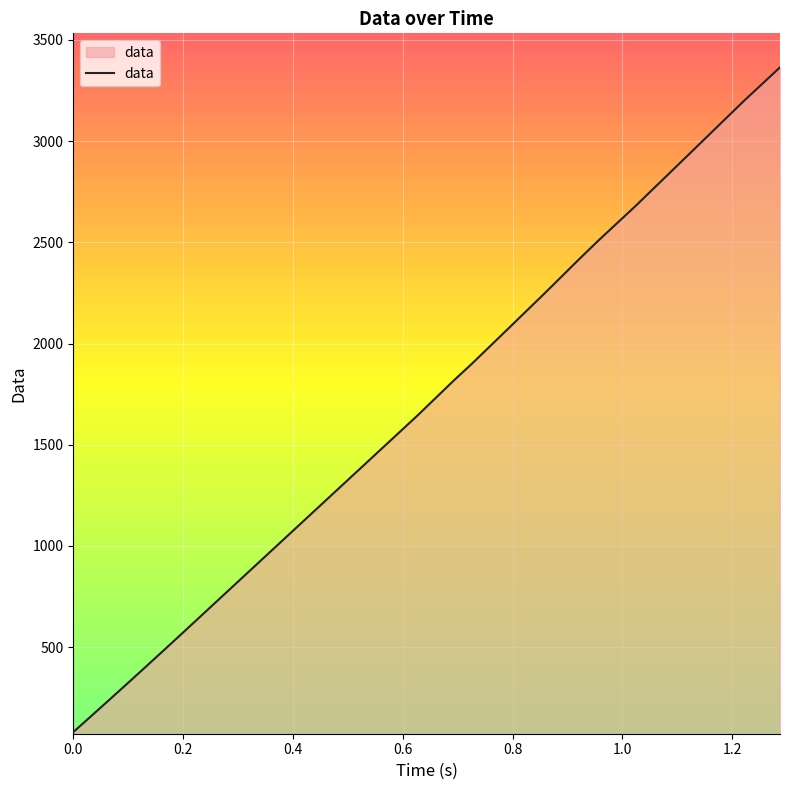

What is the minimum value shown in the chart?

80.1